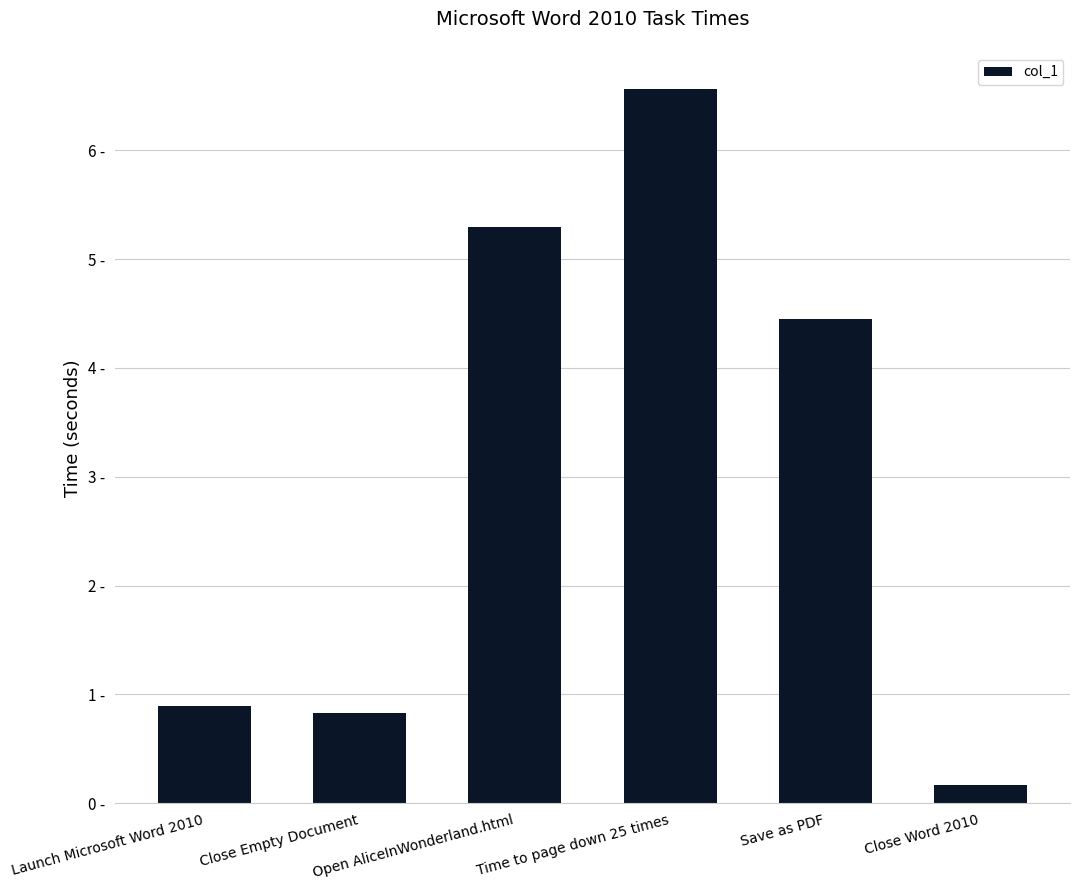

Rank the categories by value from lowest to highest.

Close Word 2010, Close Empty Document, Launch Microsoft Word 2010, Save as PDF, Open AliceInWonderland.html, Time to page down 25 times